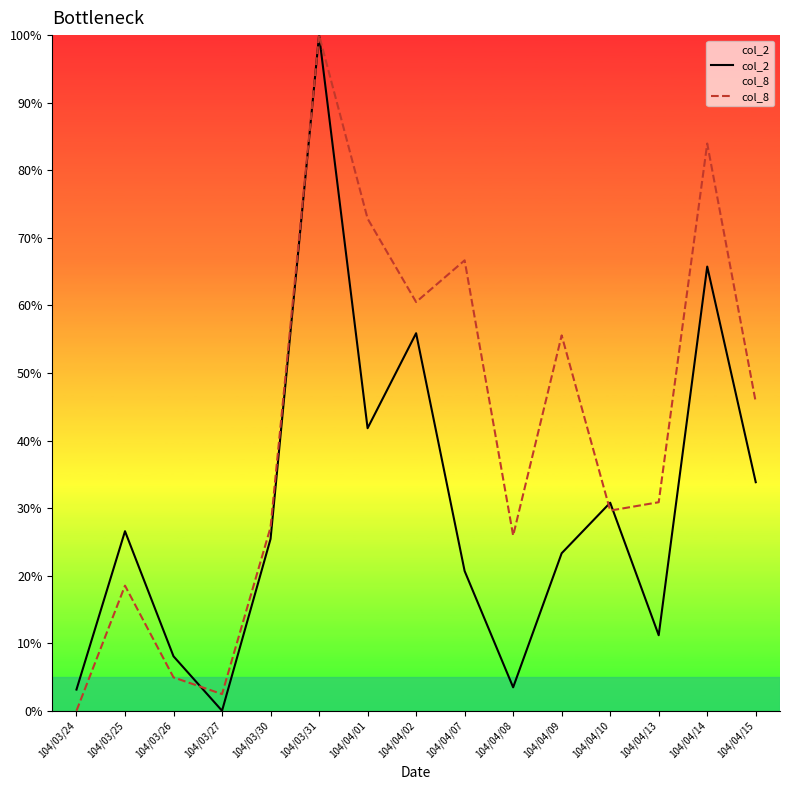

How many values in col_8 are above zero?

14